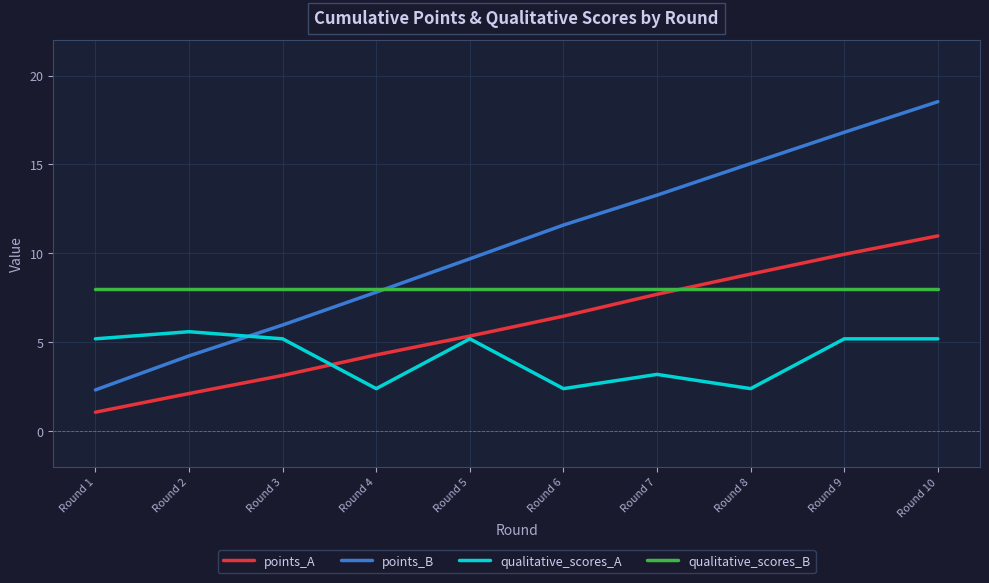

What is the difference between the highest and lowest values at Round 9?

11.6